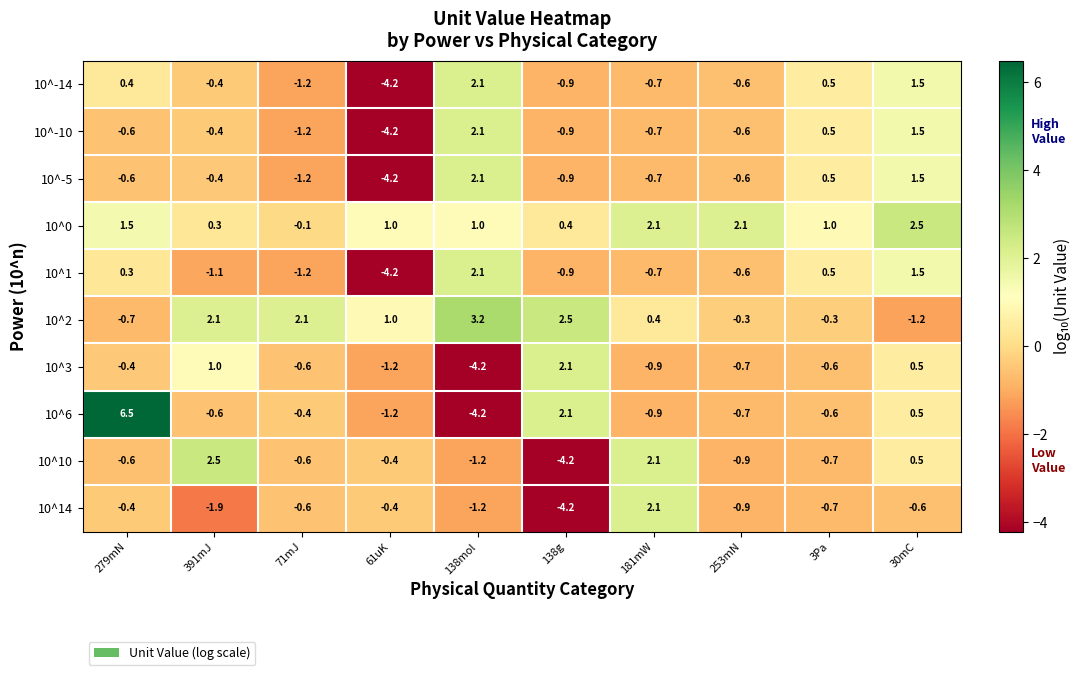

How many data points does each series have?

10